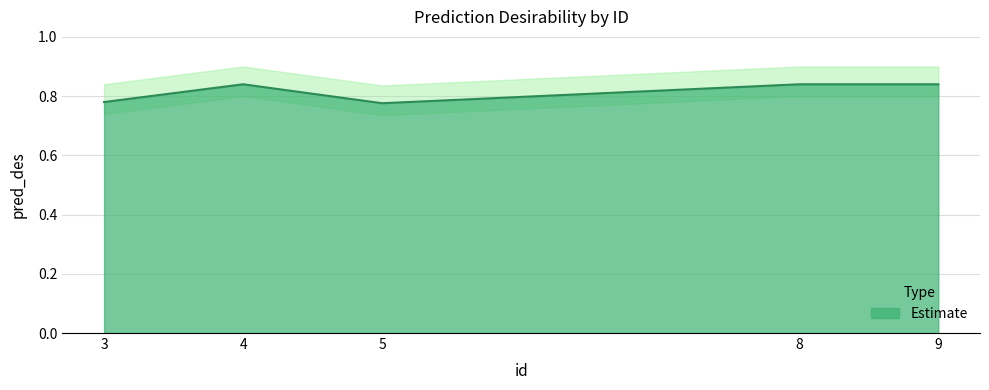

List the labels in order of value, largest first.

4, 8, 9, 3, 5